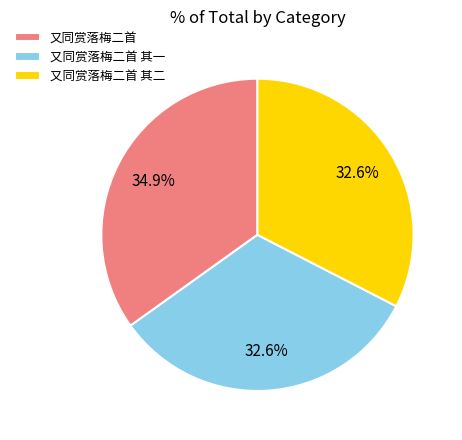

Between 又同赏落梅二首 其二 and 又同赏落梅二首, which is larger?

又同赏落梅二首